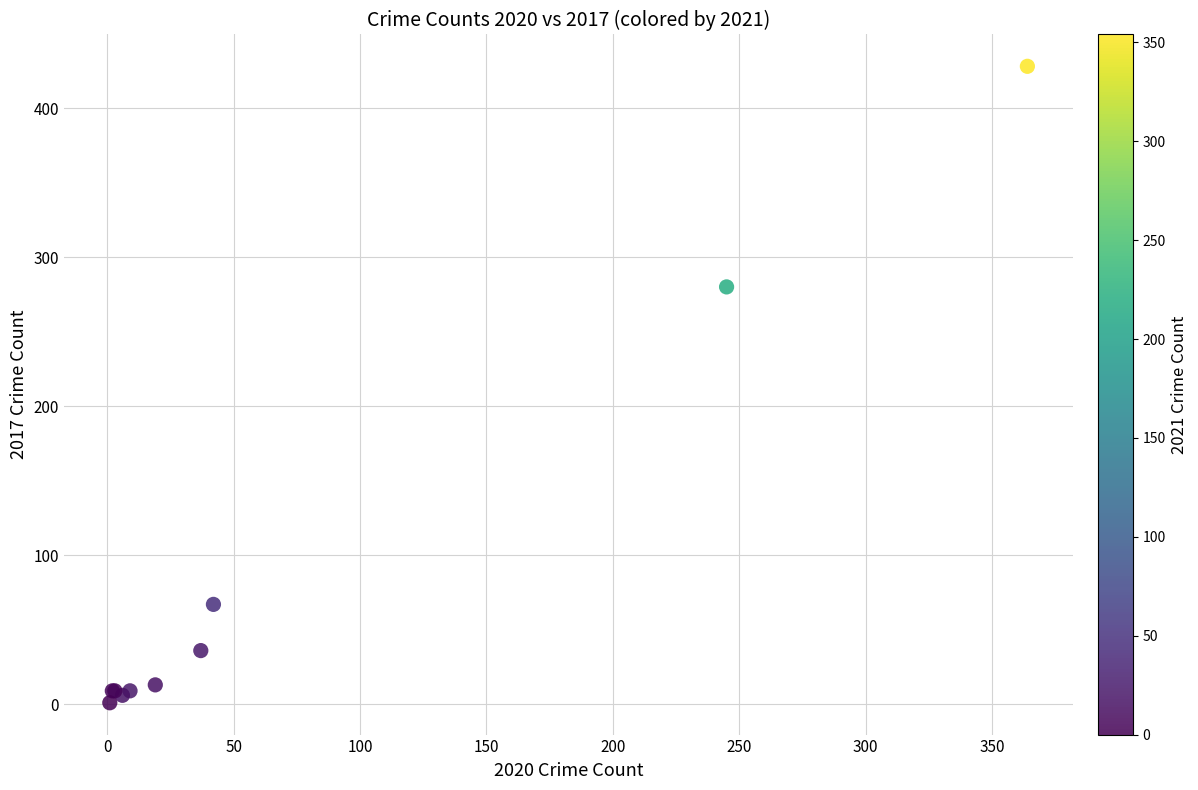

What Y value in the scatter plot is closest to 214?

280